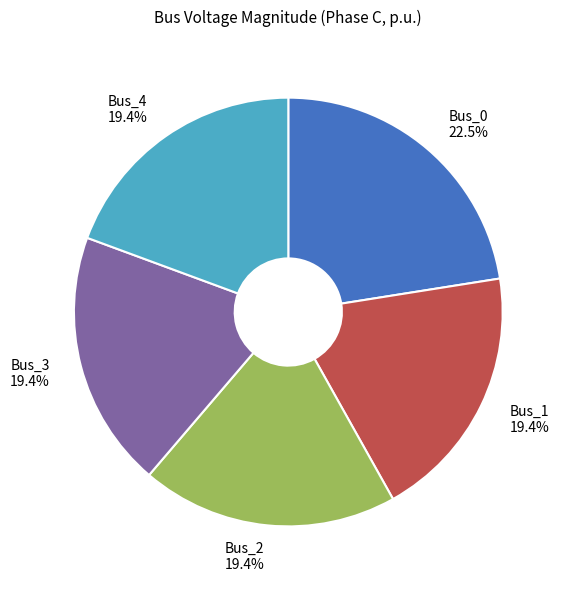

To the nearest percent, what percentage of the pie is Bus_3?

19%